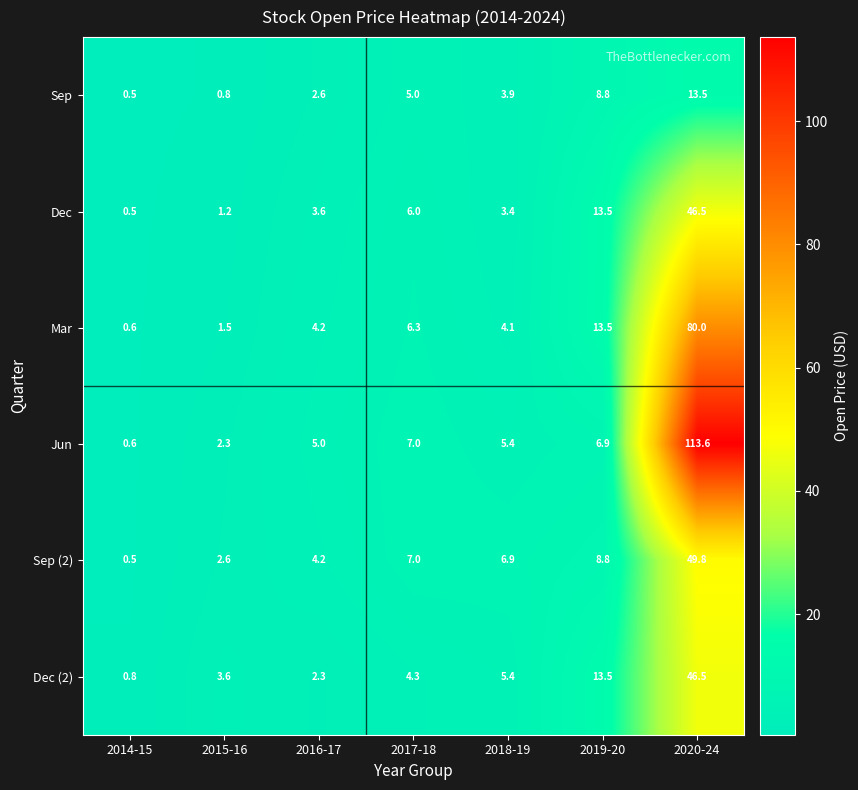

How many categories are shown in the chart?

7